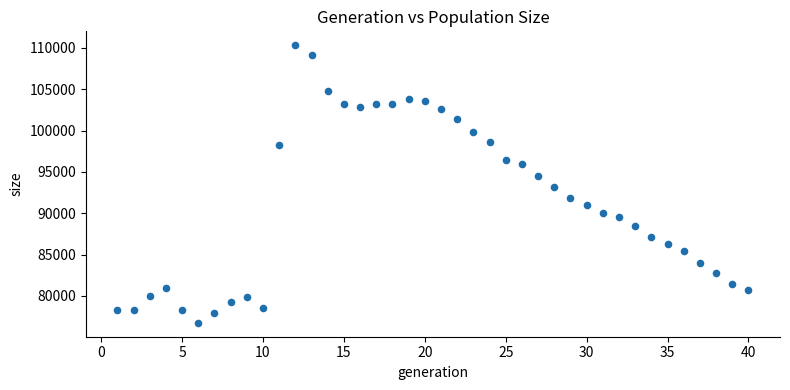

What is the range of X values (max minus min)?

39